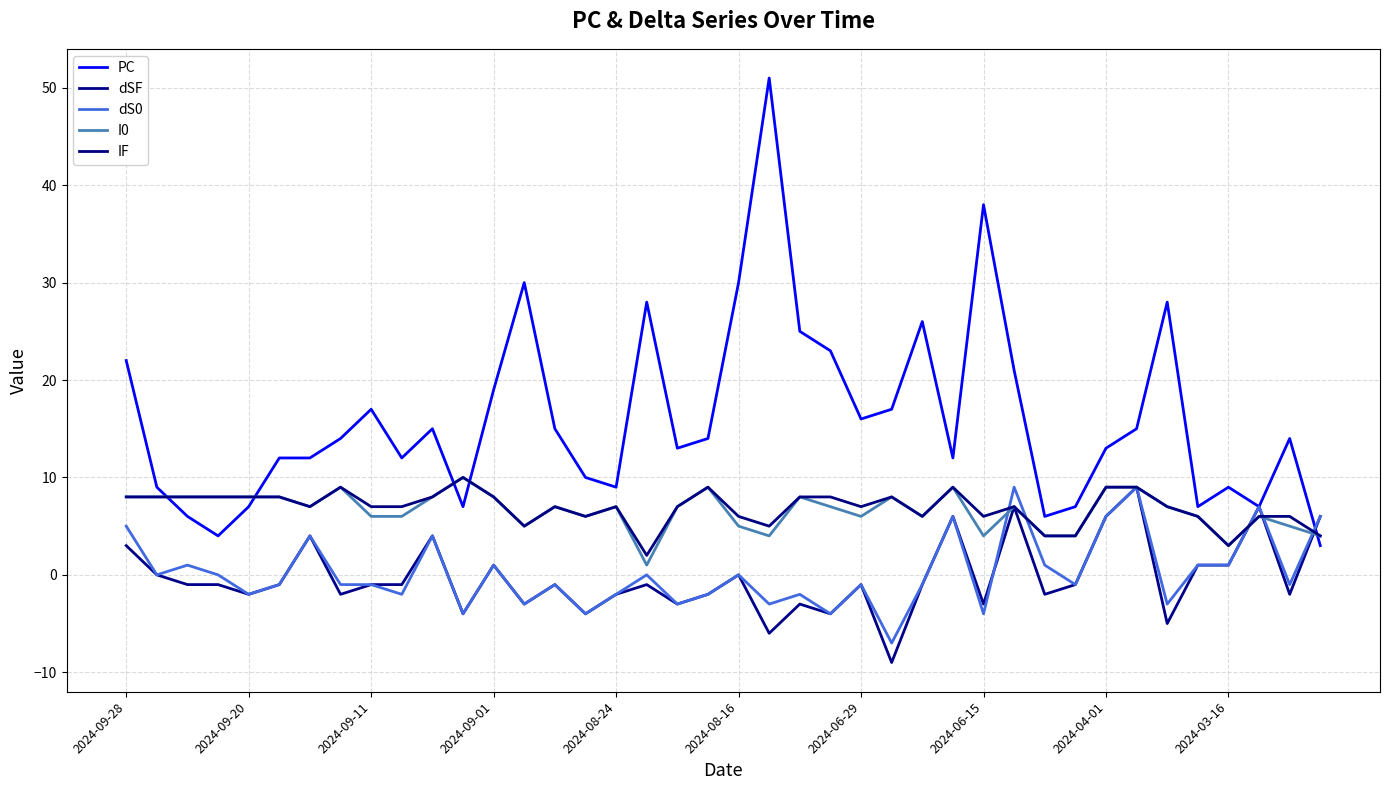

How many interior local valleys does the dSF series have?

13